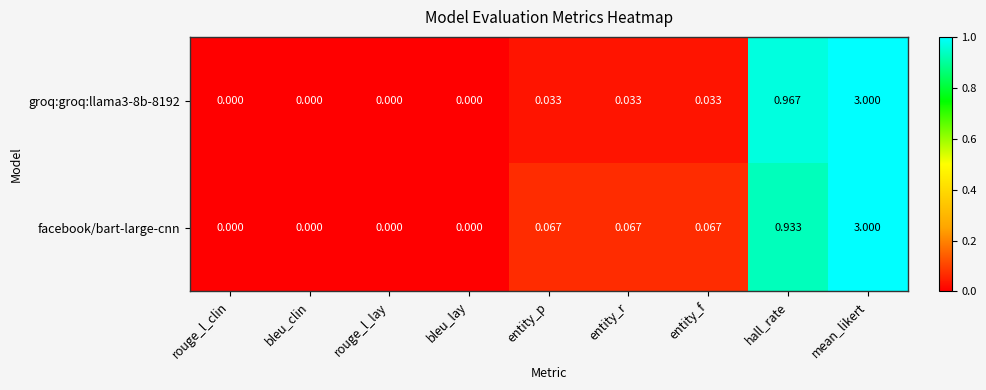

At which category is the sum across all series the highest?

mean_likert